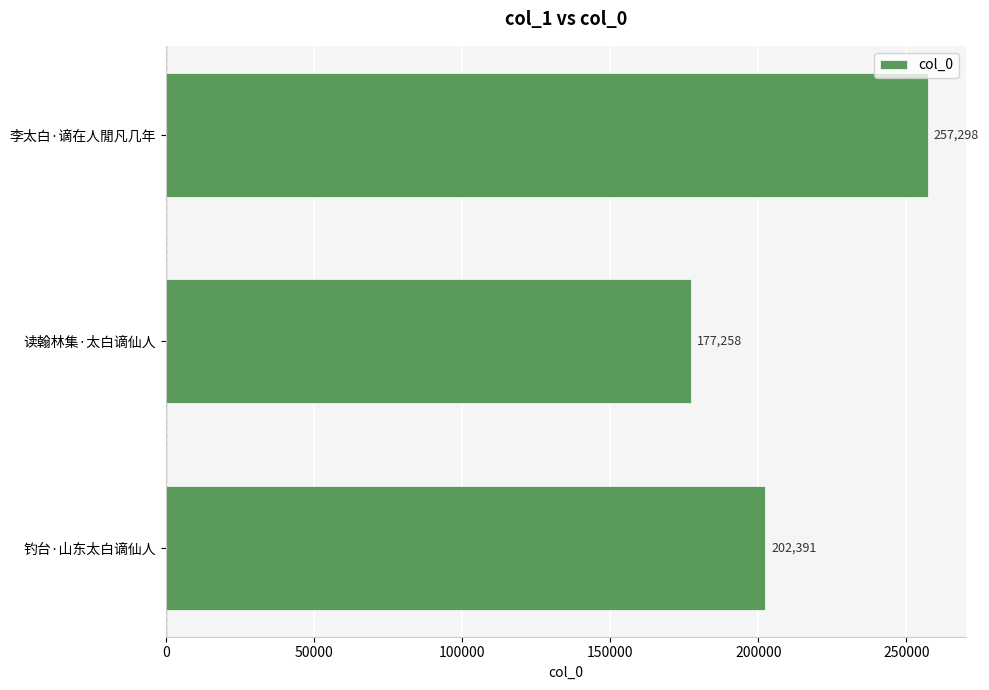

Reading top to bottom, list all the values displayed in this chart.

李太白·谪在人閒凡几年=257298	读翰林集·太白谪仙人=177258	钓台·山东太白谪仙人=202391